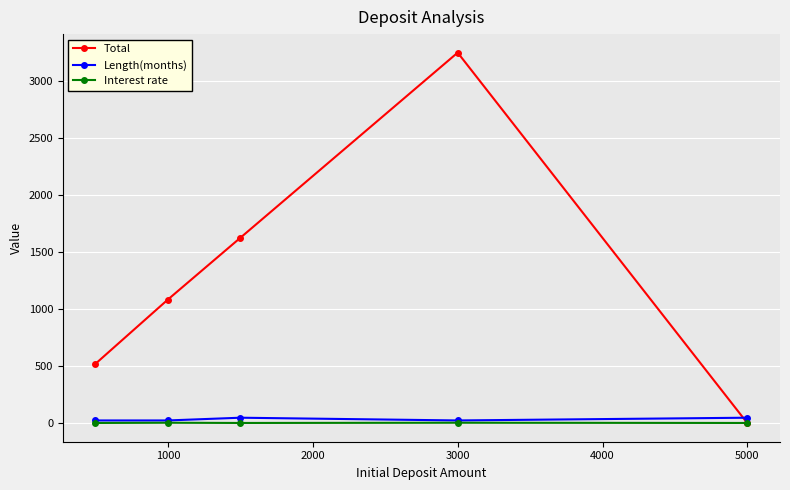

True or false: Total has more than 0 interior local peaks.

True